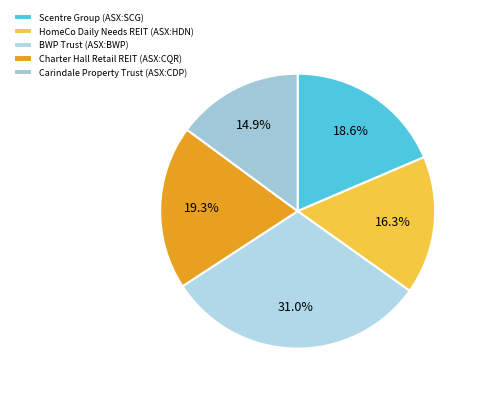

To the nearest percent, what is the combined percentage of BWP Trust (ASX:BWP) and Carindale Property Trust (ASX:CDP)?

46%